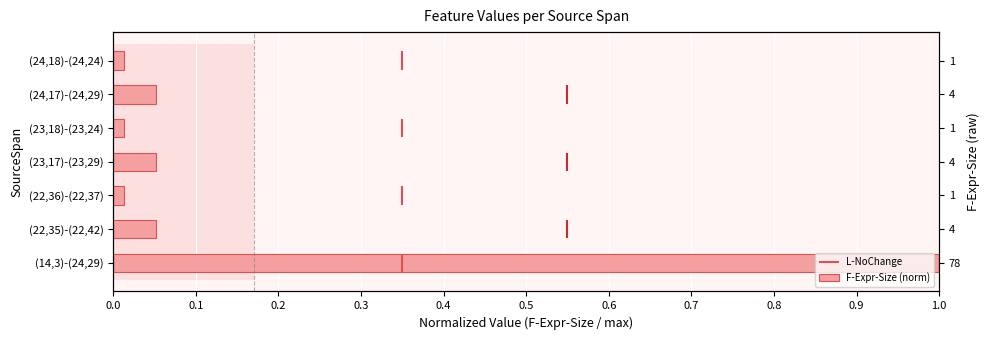

Does the chart contain stacked bars?

No